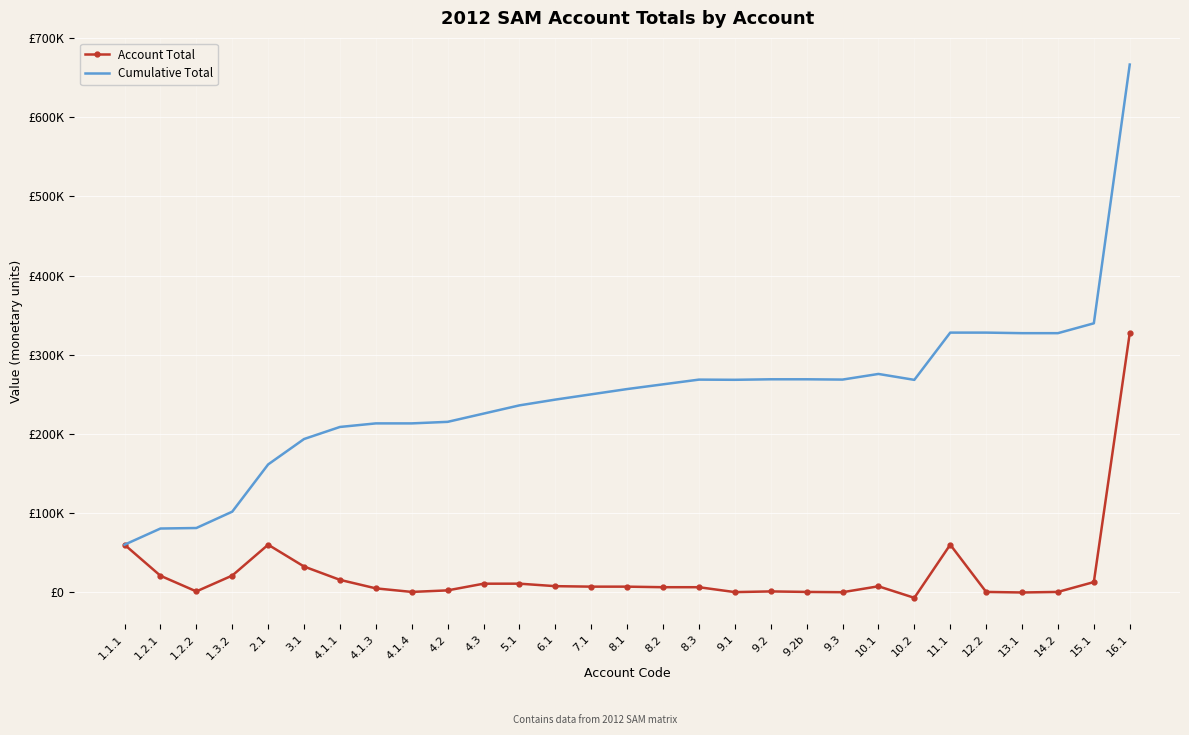

True or false: Account Total and Cumulative Total intersect in this chart.

False